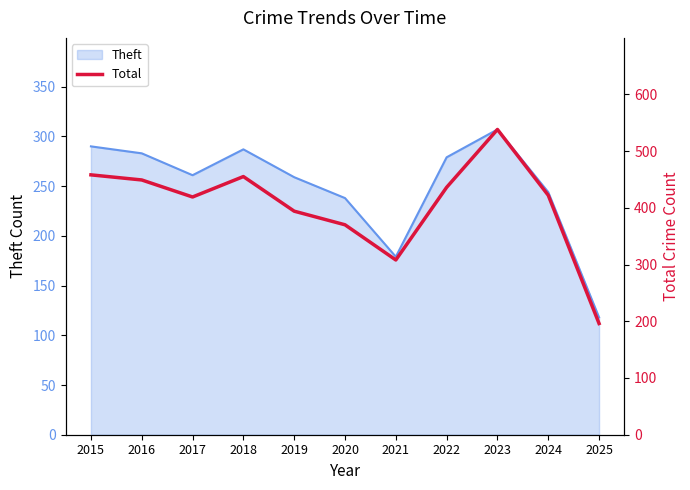

Where is the first local maximum?

2018